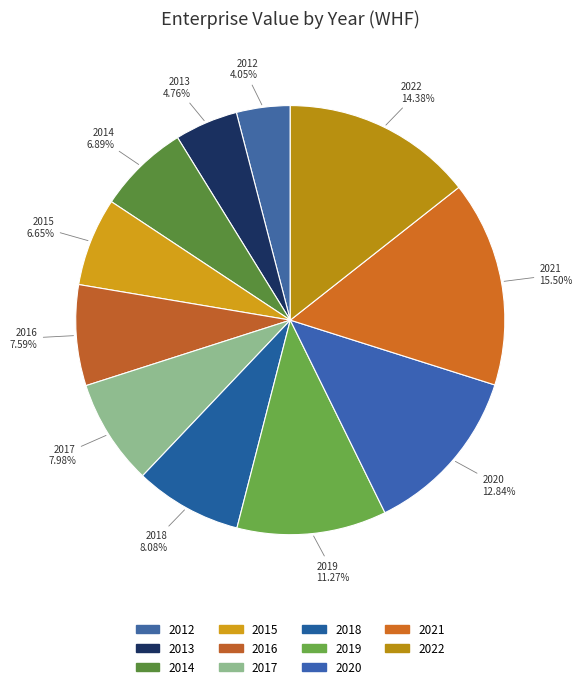

How many slices are in this pie chart?

11